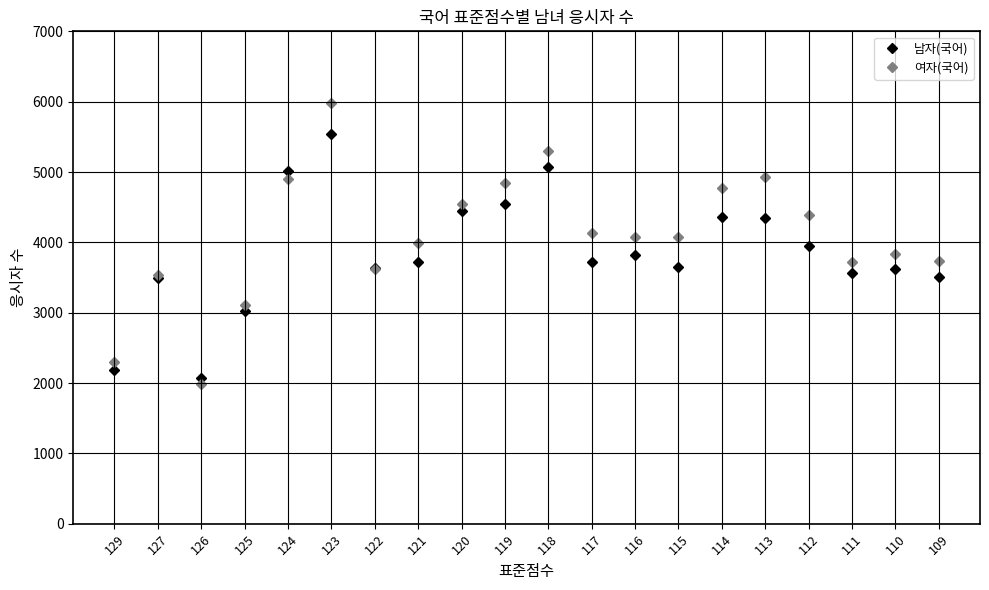

What is the difference between the maximum and second lowest values in the 여자(국어) series?

3680